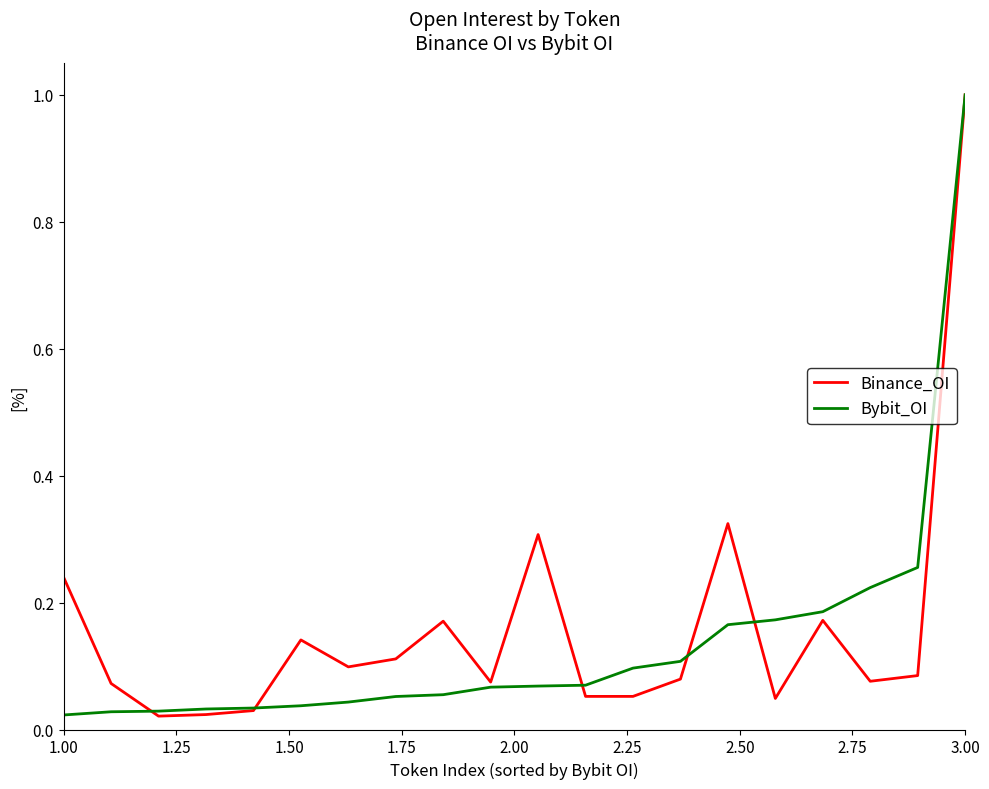

Count the number of data series in this chart.

2